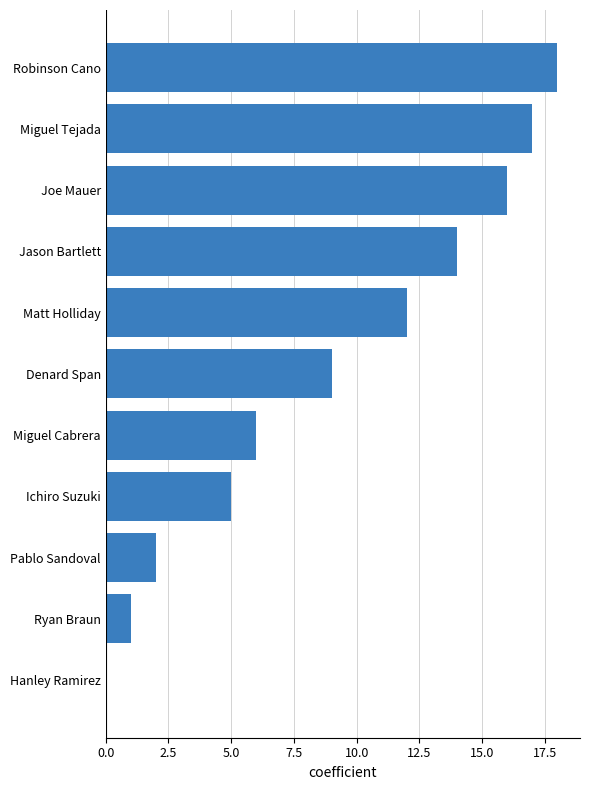

Approximately how many times larger is the value at Matt Holliday compared to Ichiro Suzuki?

2.4